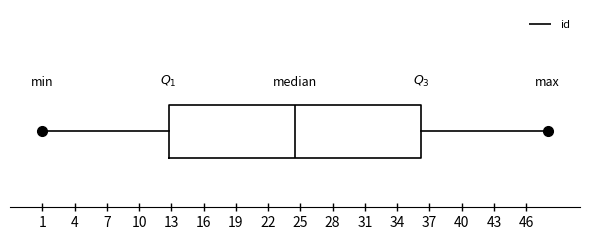

Transcribe this box plot: give where the median line is, the range the box spans, and where the two whiskers end, as read against the x-axis. The values are not printed on the chart, so give them approximately, as read against the axis.

median 24.5, box 13.0 to 36.5, whiskers 1.0 to 48.0